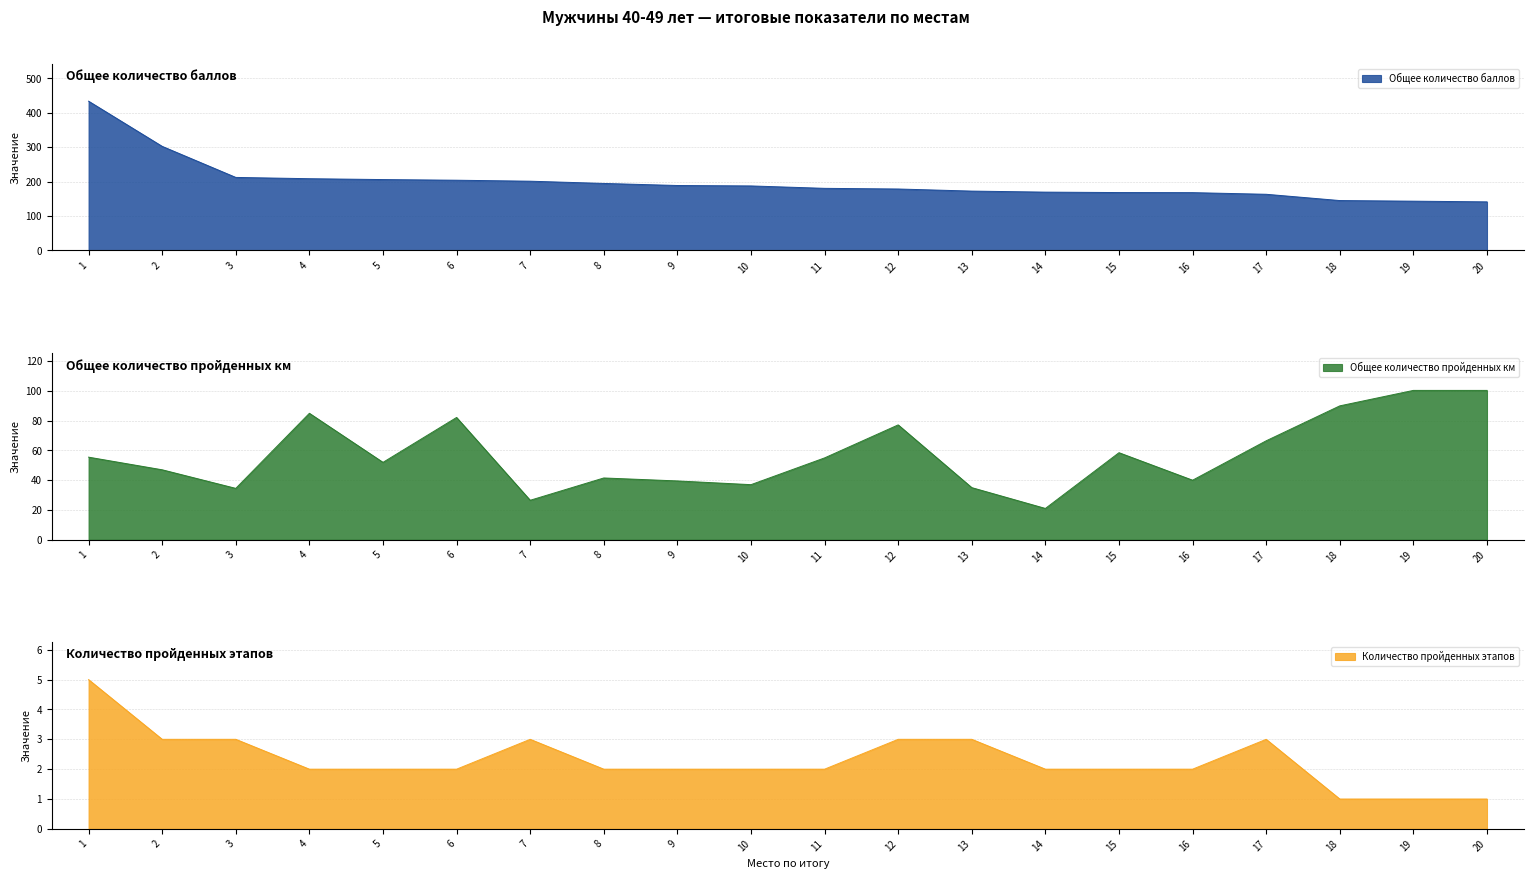

Reading left to right, list all the values displayed in this chart.

Общее количество баллов: 1=433.8	2=302.5	3=212.2	4=208.5	5=206.0	6=204.1	7=201.2	8=194.8	9=188.8	10=187.5	11=180.5	12=178.6	13=172.5	14=169.5	15=168.2	16=168.0	17=163.2	18=145.0	19=143.2	20=141.2
Общее количество пройденных км: 1=55.5	2=47.0	3=34.5	4=85.0	5=52.0	6=82.2	7=26.5	8=41.5	9=39.5	10=37.0	11=55.0	12=77.2	13=35.0	14=21.0	15=58.5	16=40.0	17=66.5	18=90.0	19=100.4	20=100.4
Количество пройденных этапов: 1=5.0	2=3.0	3=3.0	4=2.0	5=2.0	6=2.0	7=3.0	8=2.0	9=2.0	10=2.0	11=2.0	12=3.0	13=3.0	14=2.0	15=2.0	16=2.0	17=3.0	18=1.0	19=1.0	20=1.0